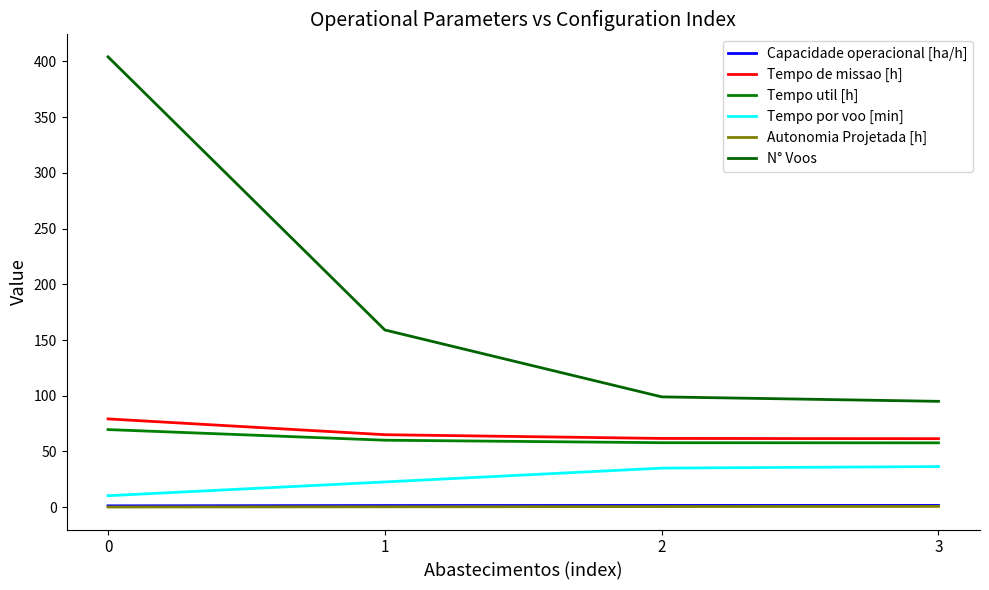

What is the difference between the highest and lowest values at 1?

158.6